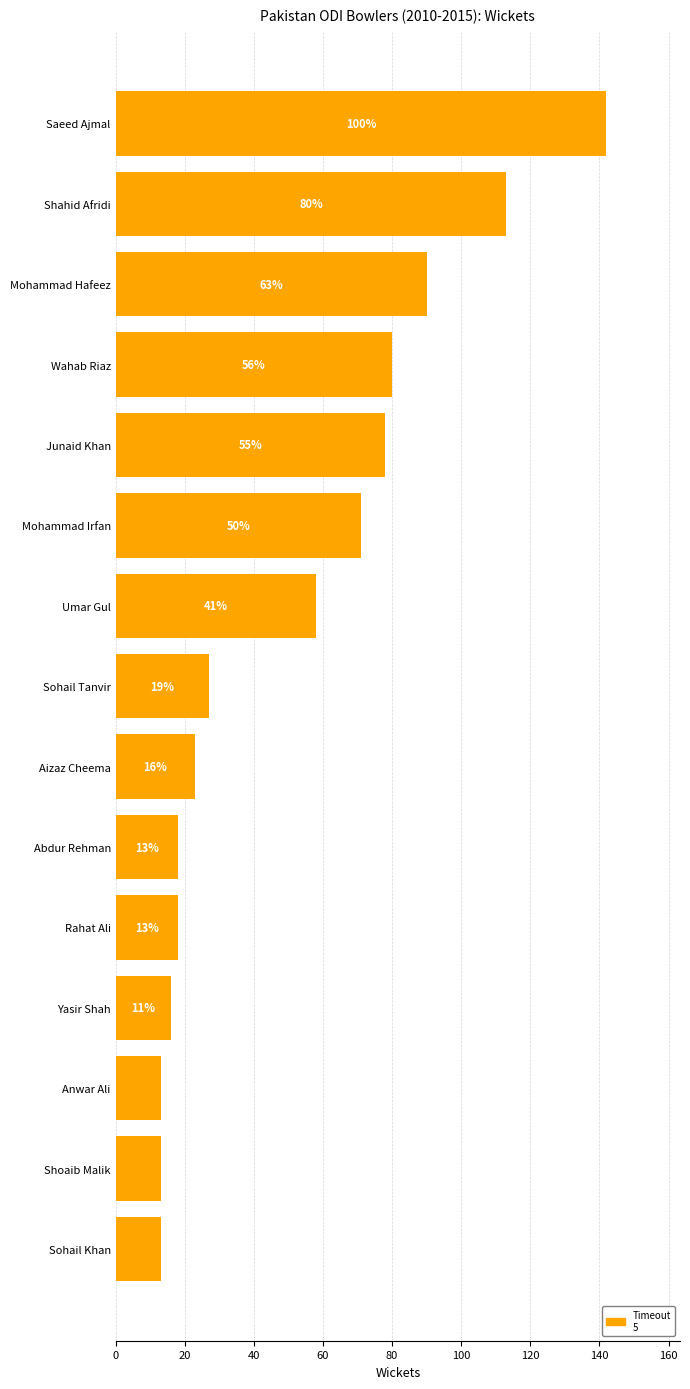

What is the difference between the maximum and minimum values?

129